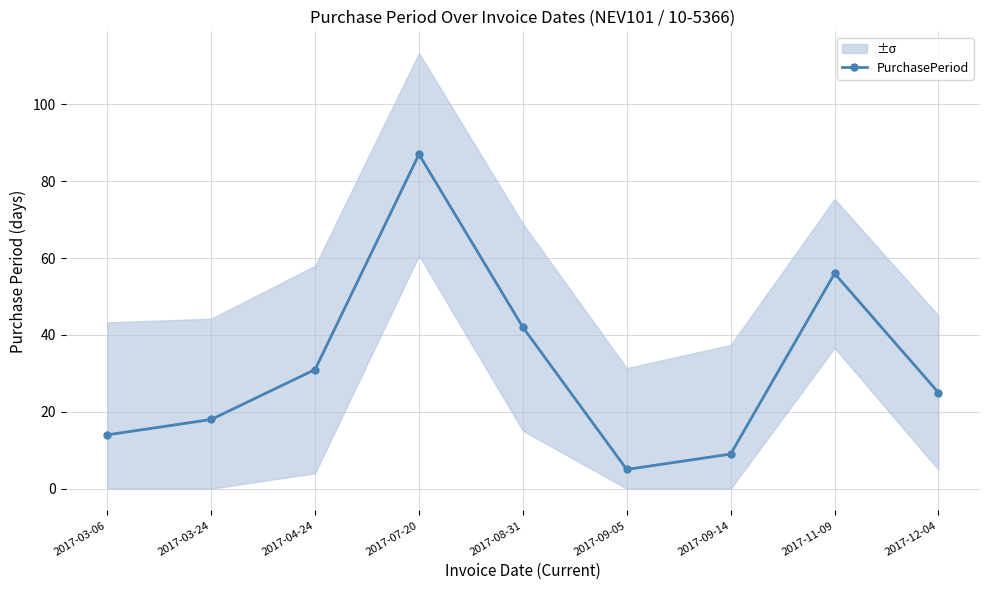

What is the sum of the values at 2017-09-14 and 2017-11-09?

65